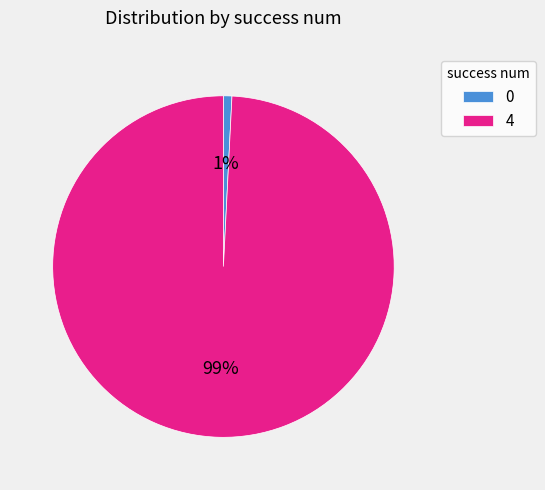

What is the largest slice in the pie chart?

4